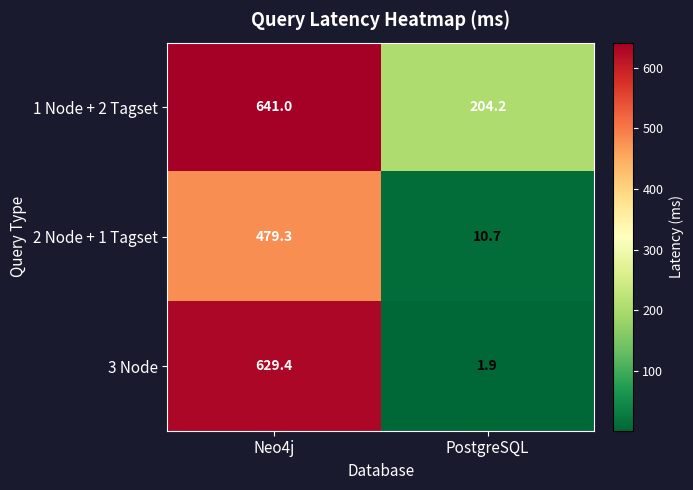

What is the spread (max minus min) of values at PostgreSQL?

202.3